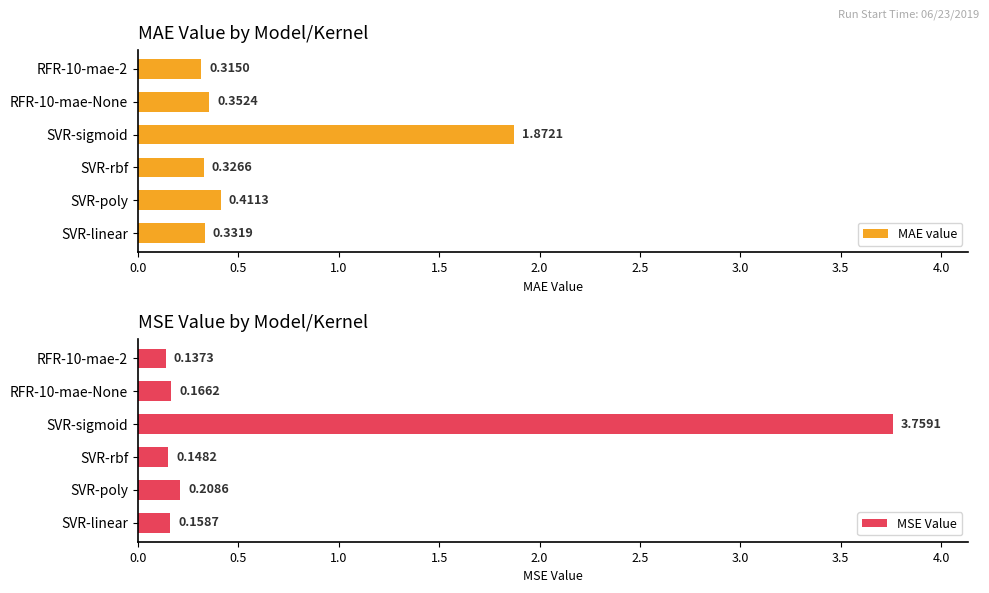

List the labels in order of MAE value value, largest first.

SVR-sigmoid, SVR-poly, RFR-10-mae-None, SVR-linear, SVR-rbf, RFR-10-mae-2